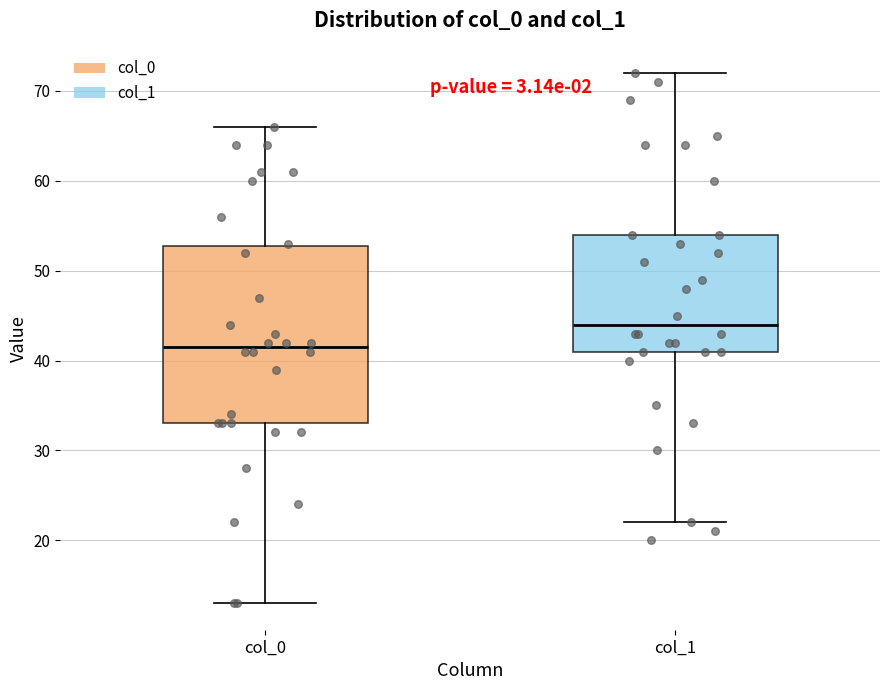

Which box is the tallest, from its lower edge to its upper edge?

col_0